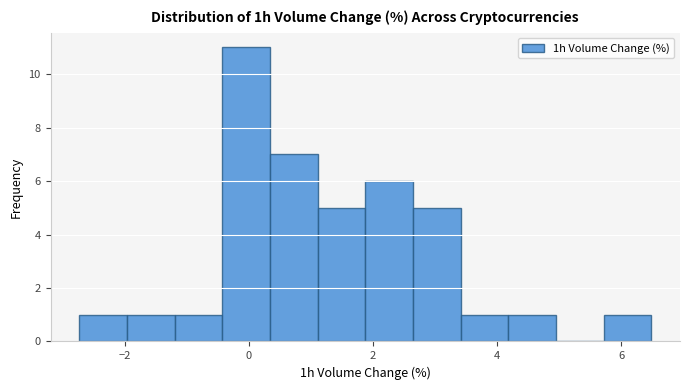

Read against the x-axis, roughly where is the centre of the tallest bar?

0.0